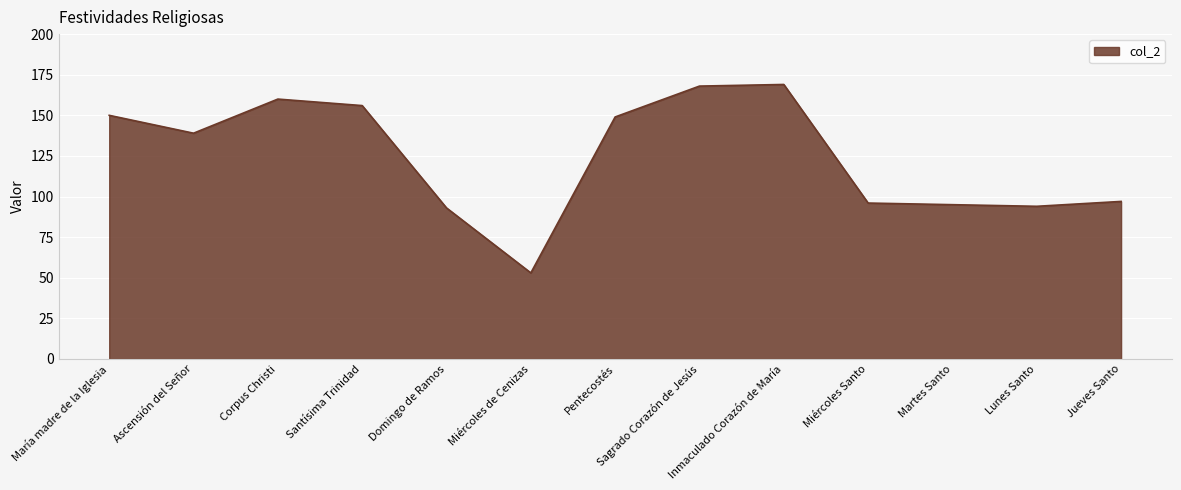

Between Domingo de Ramos and Corpus Christi, which is larger?

Corpus Christi